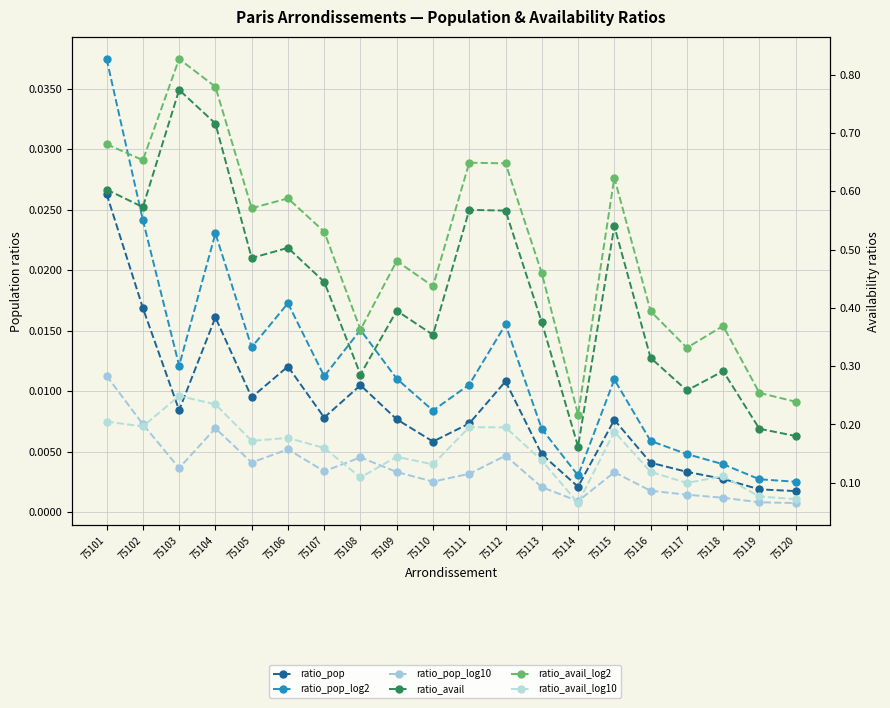

Which series has the largest total across all categories?

ratio_avail_log2